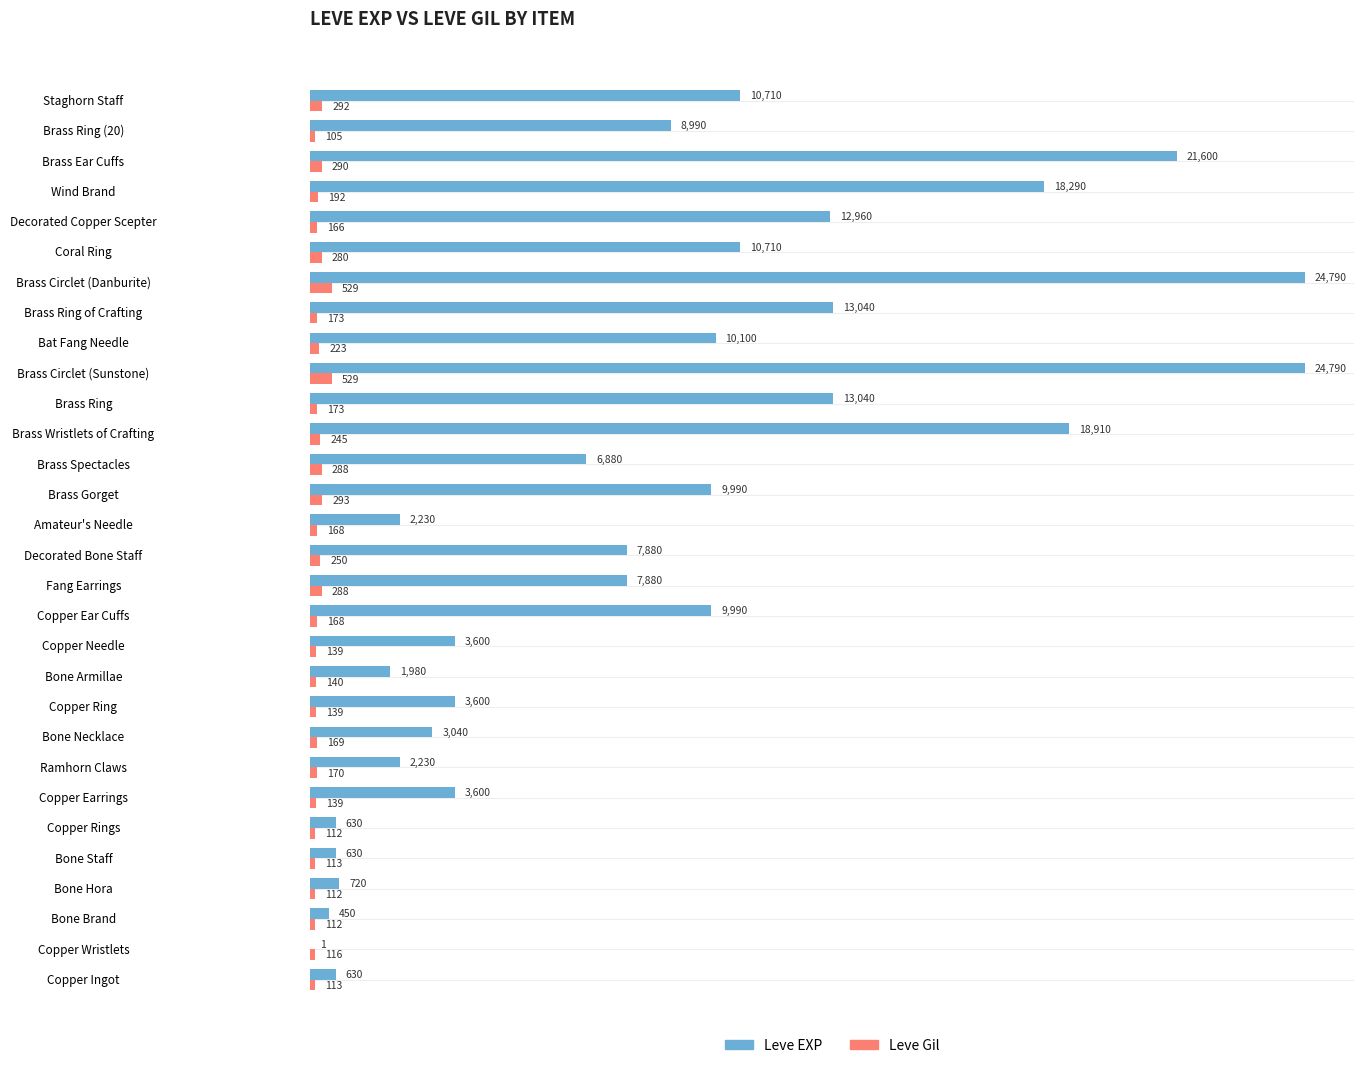

What is the maximum value shown in the chart?

24790